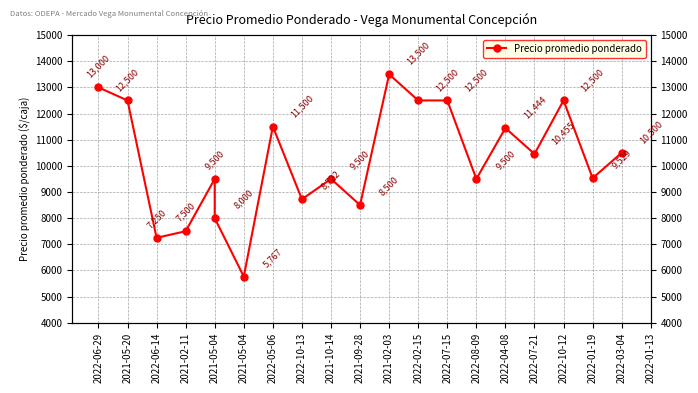

Is it true that the value at 2022-03-04 is 15750?

False